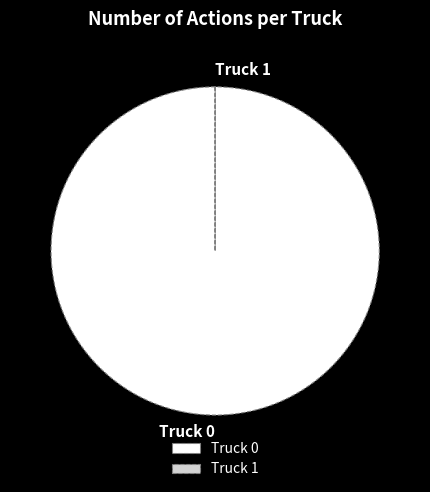

Which slice is the largest?

Truck 0